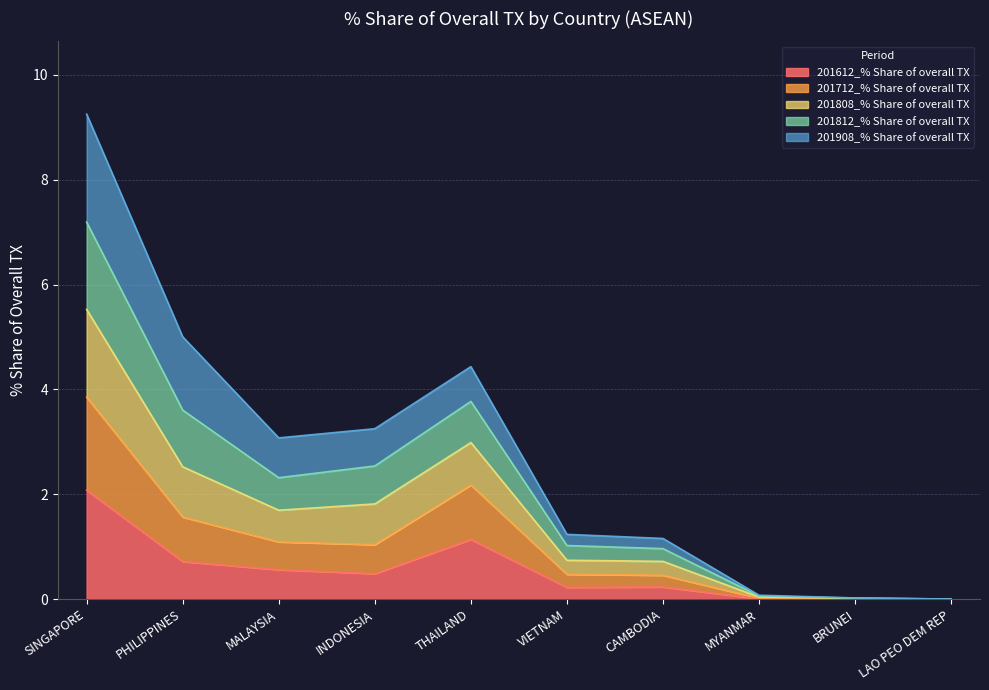

What is the maximum value shown in the chart?

9.3